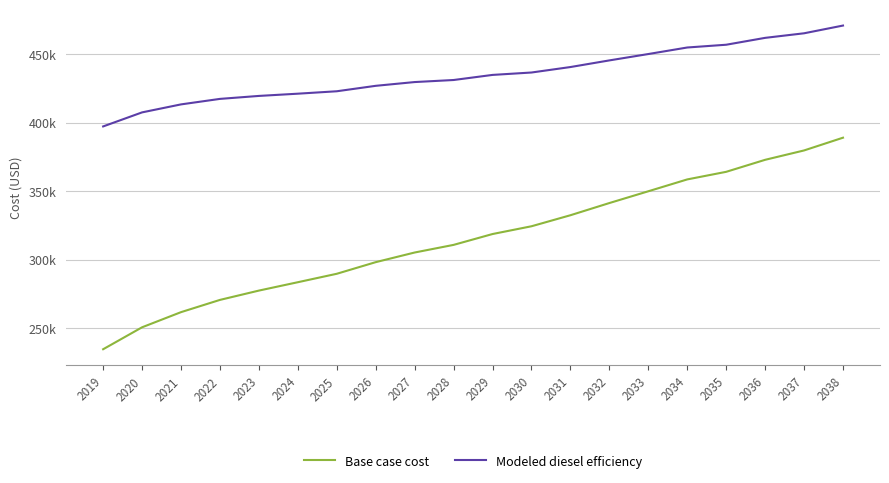

What are all the series names shown in the legend?

Base case cost, Modeled diesel efficiency